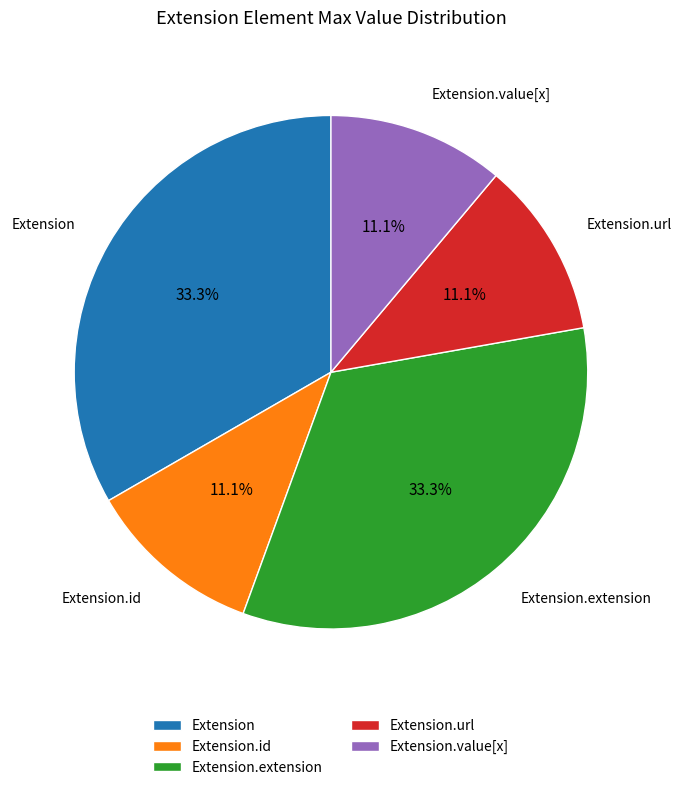

To the nearest percent, what is the average slice percentage?

20%